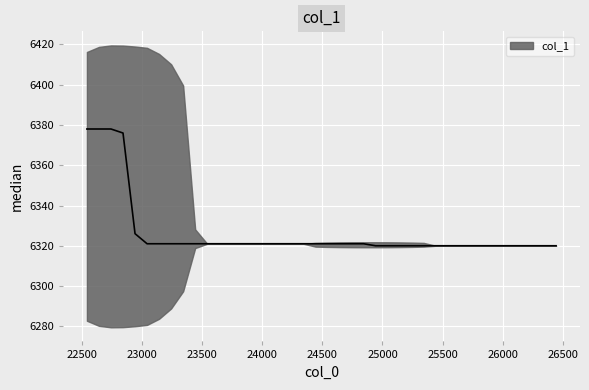

Is it true that the value at 24343 is 1311?

False